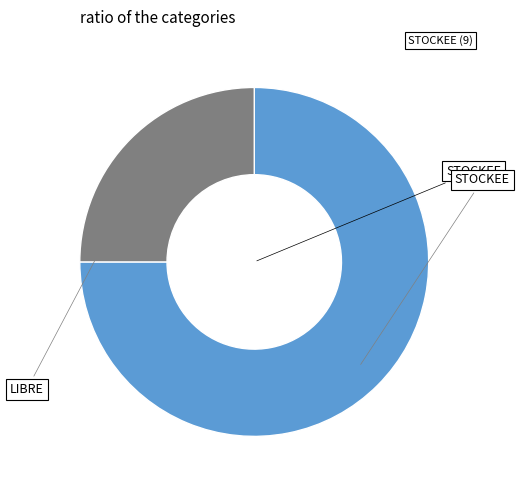

Is there a majority slice in this chart?

Yes